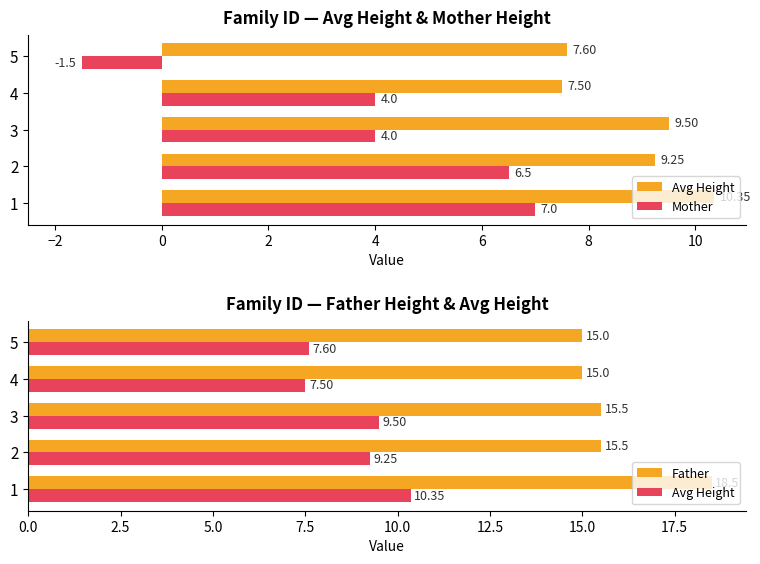

Which series has the largest total across all categories?

Father